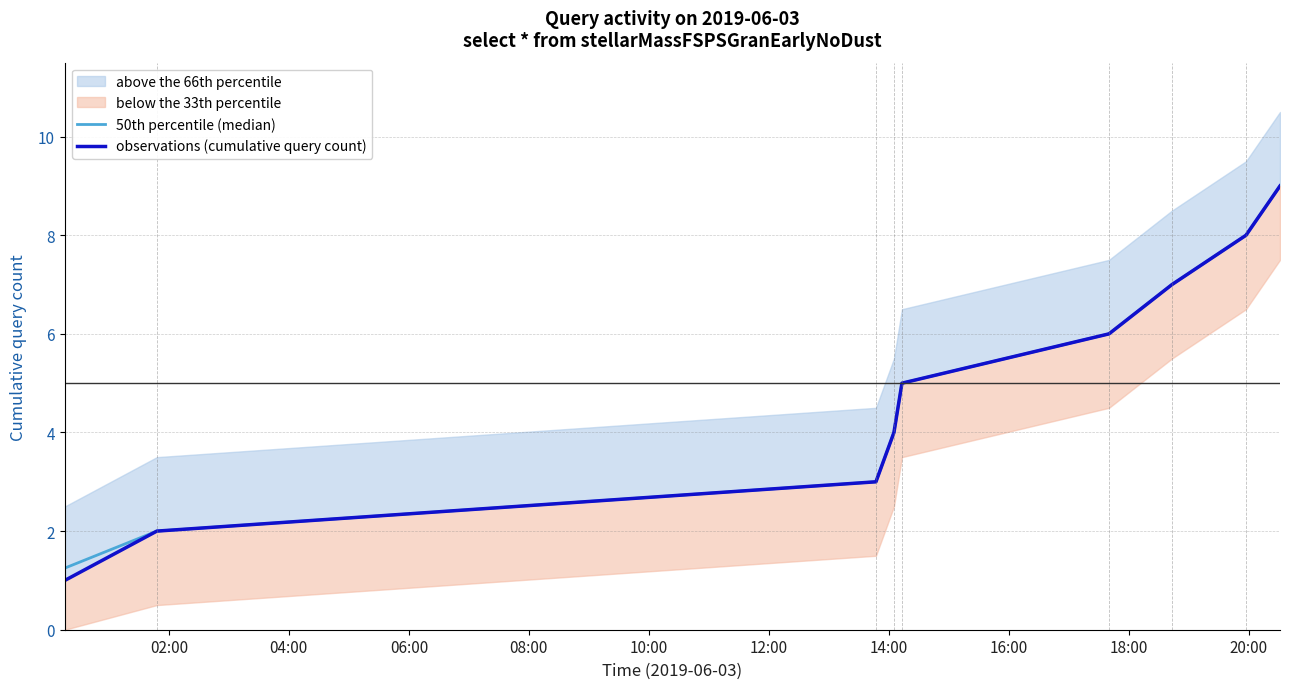

Which series has the widest spread of values?

observations (cumulative query count)